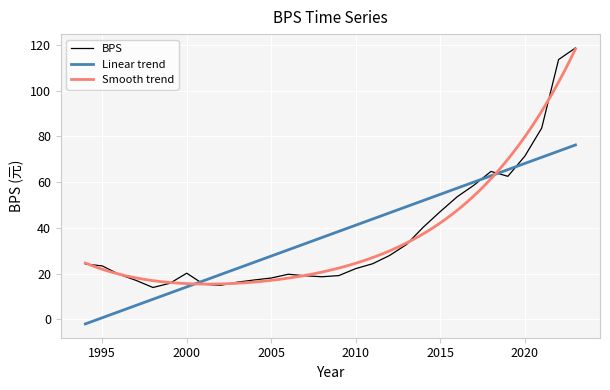

What is the lowest value of the Smooth trend series?

15.4